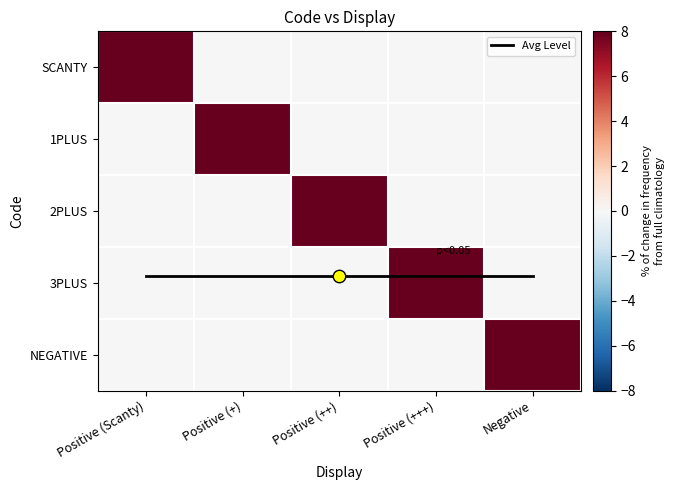

Is the value of NEGATIVE at Positive (++) greater than the value of 1PLUS at Positive (+++)?

No